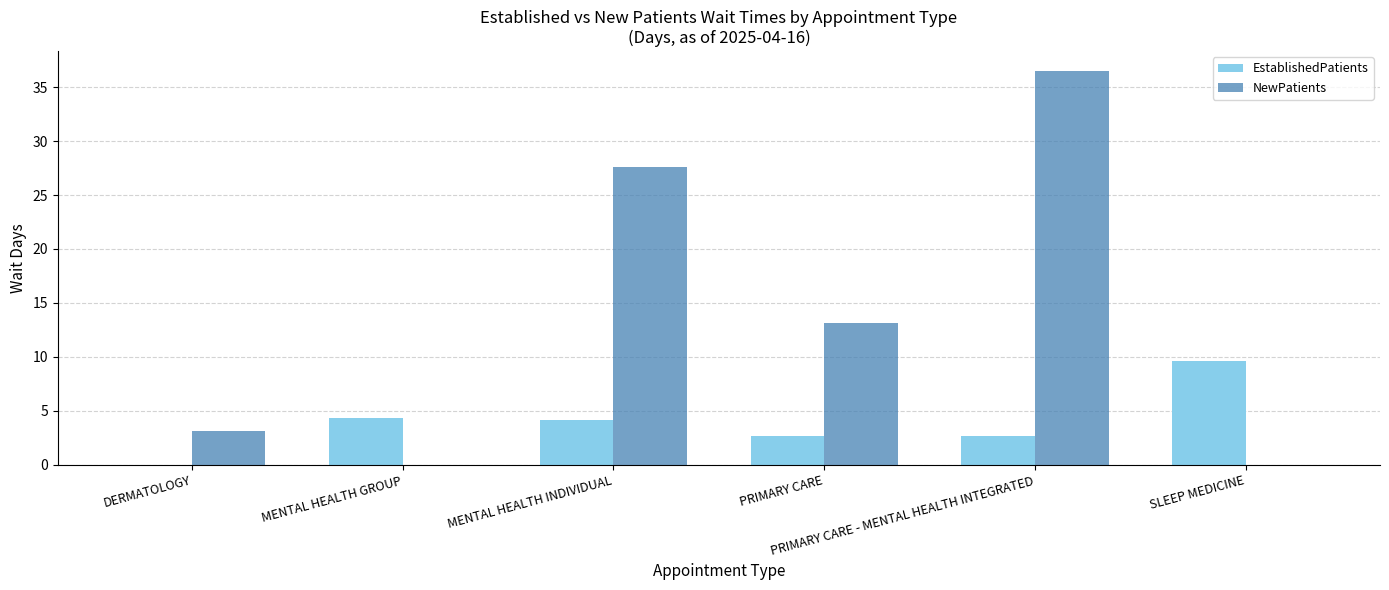

Which series has the largest total across all categories?

NewPatients